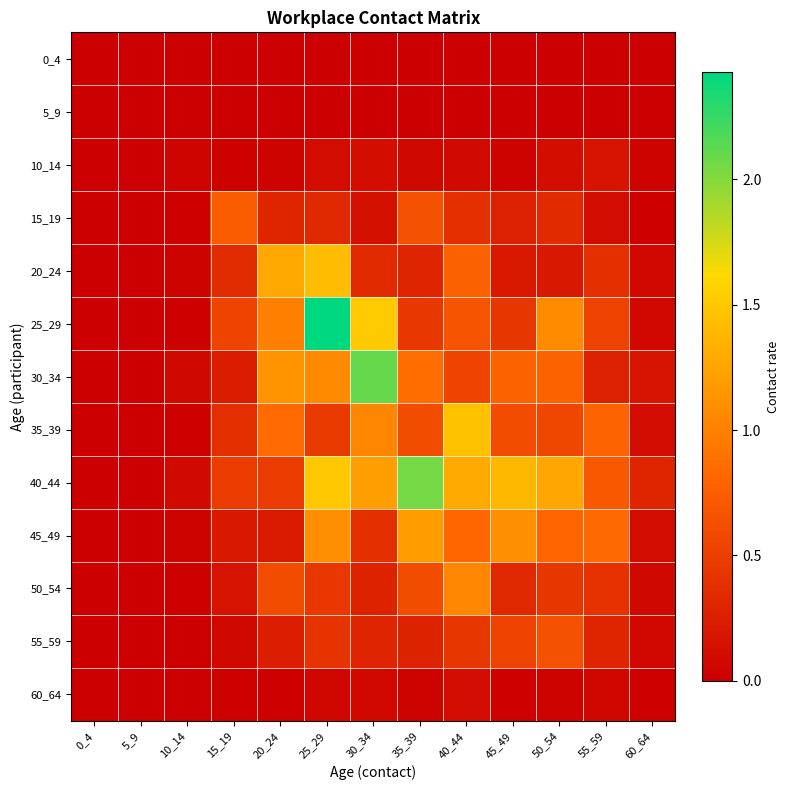

Which has a higher value, 35_39 or 10_14?

35_39